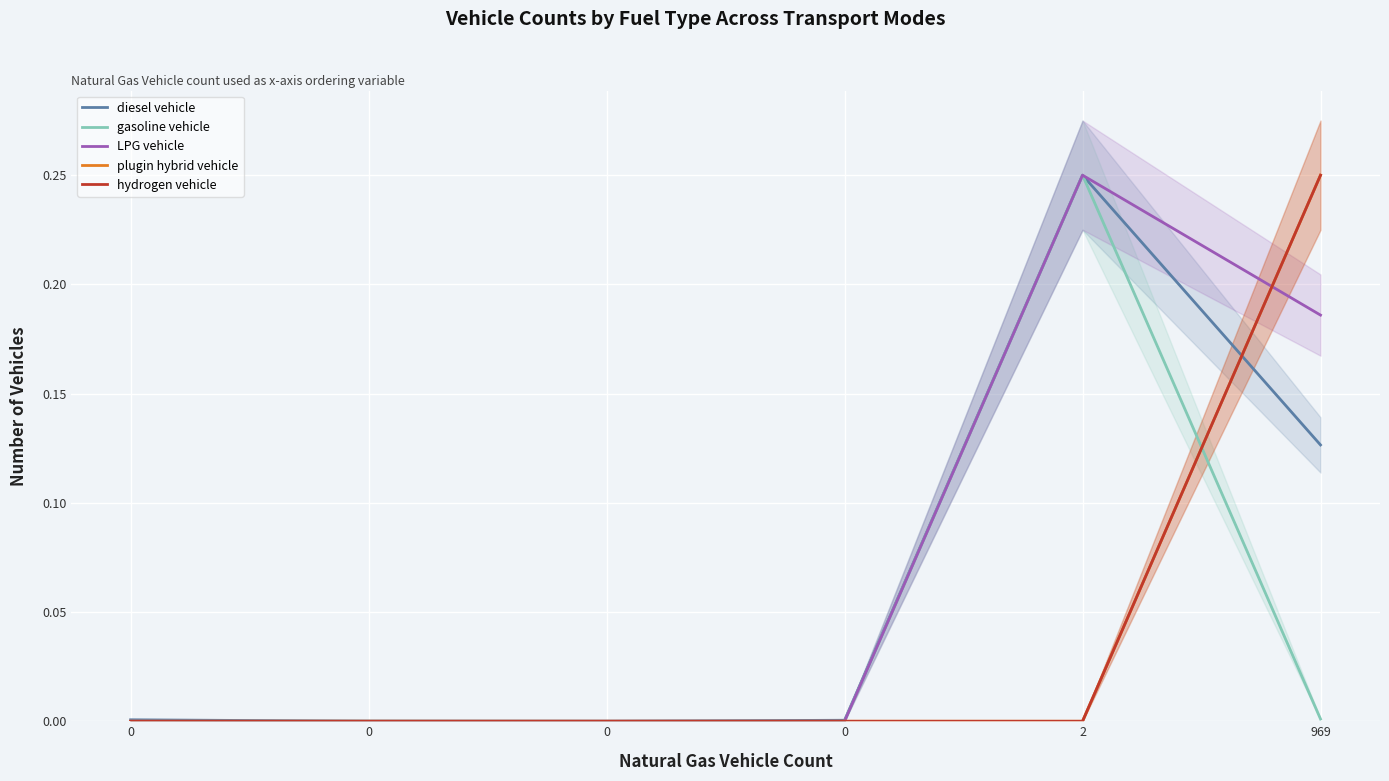

True or false: plugin hybrid vehicle and gasoline vehicle cross at least once.

True